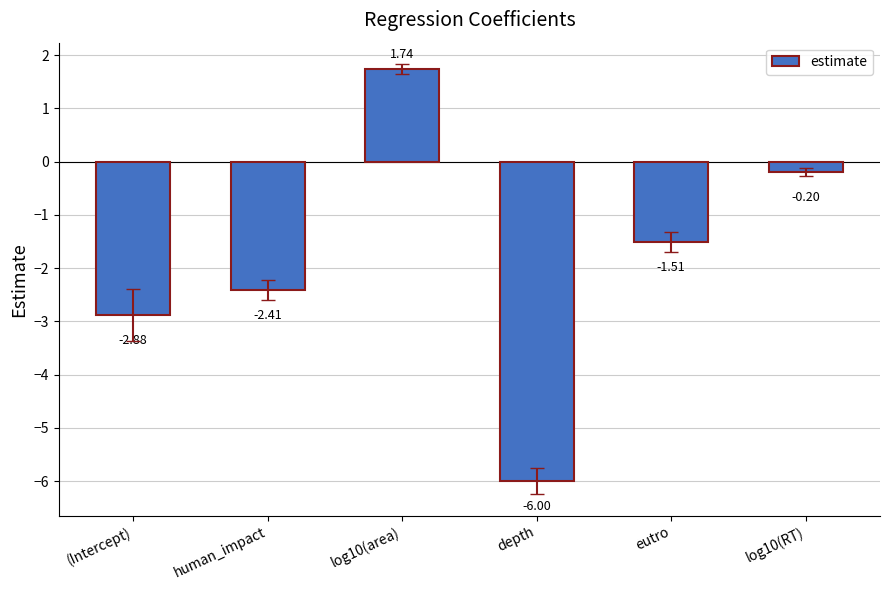

What is the average value?

-1.9